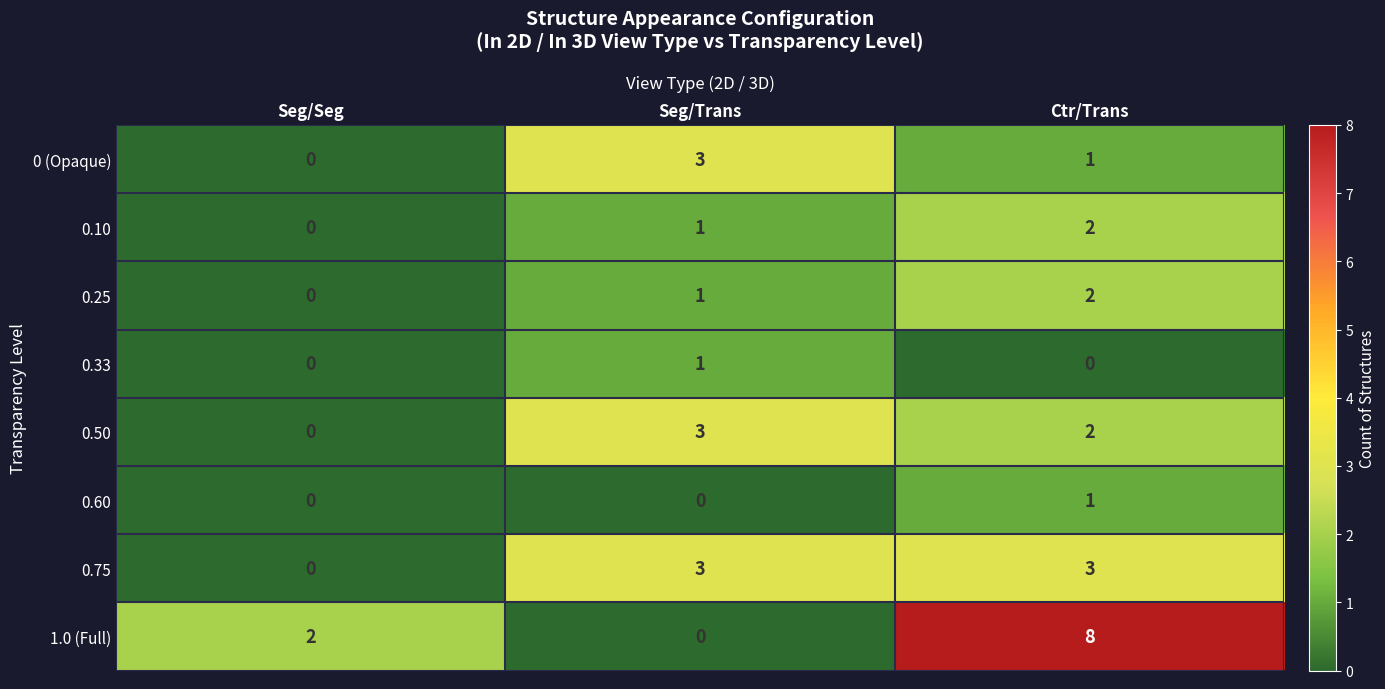

Is it true that 1.0 (Full) equals 3 at Ctr/Trans?

False